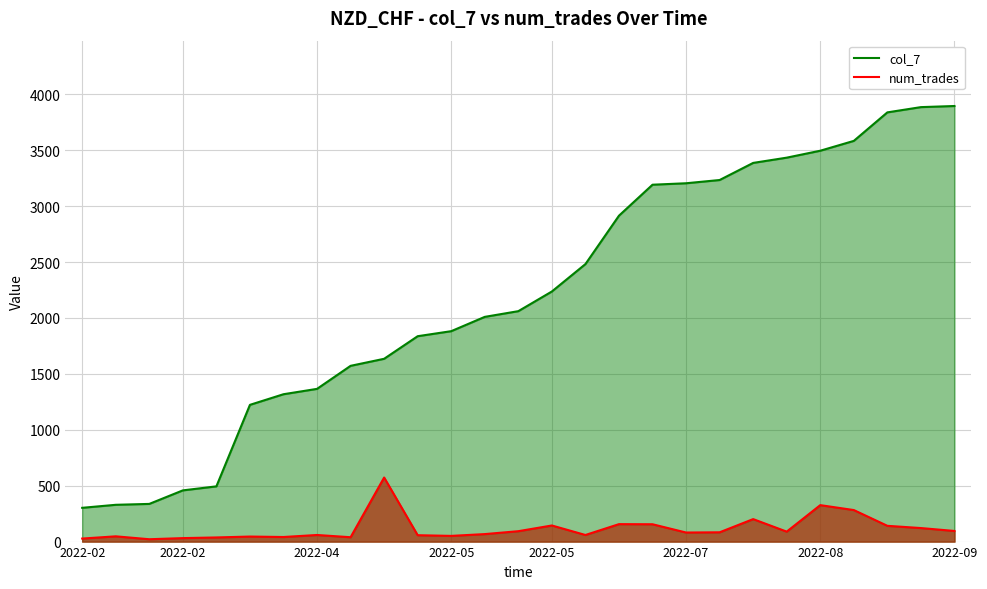

What is the total value across all series at 20?

3588